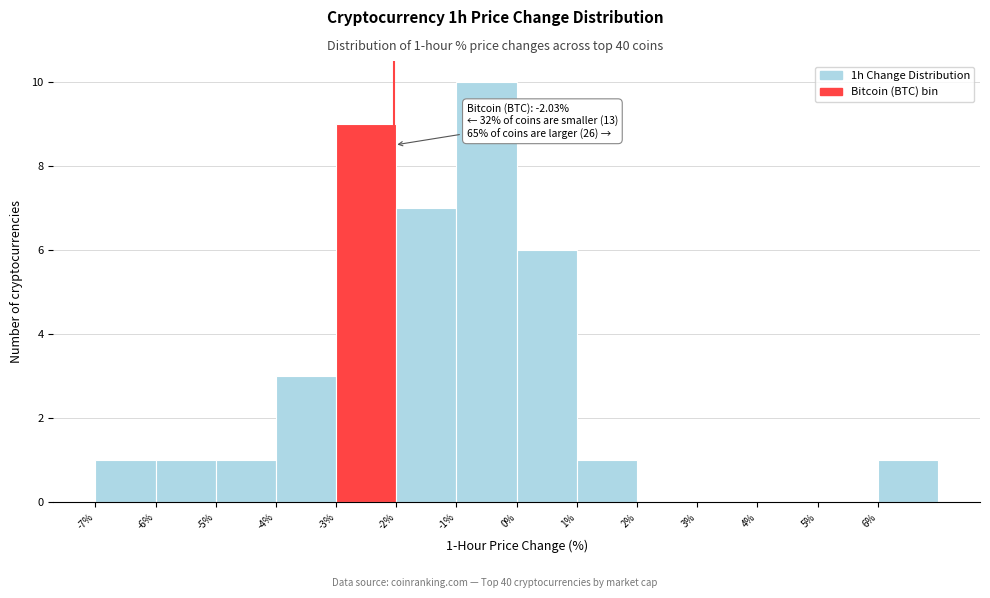

Over which range of the x-axis is the bar tallest?

-1 to 0